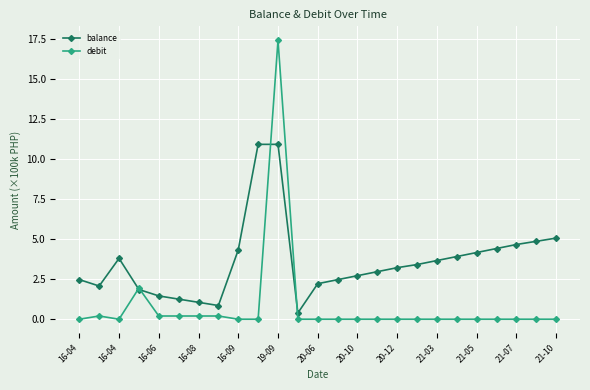

What is the sum of all balance values?

89.0